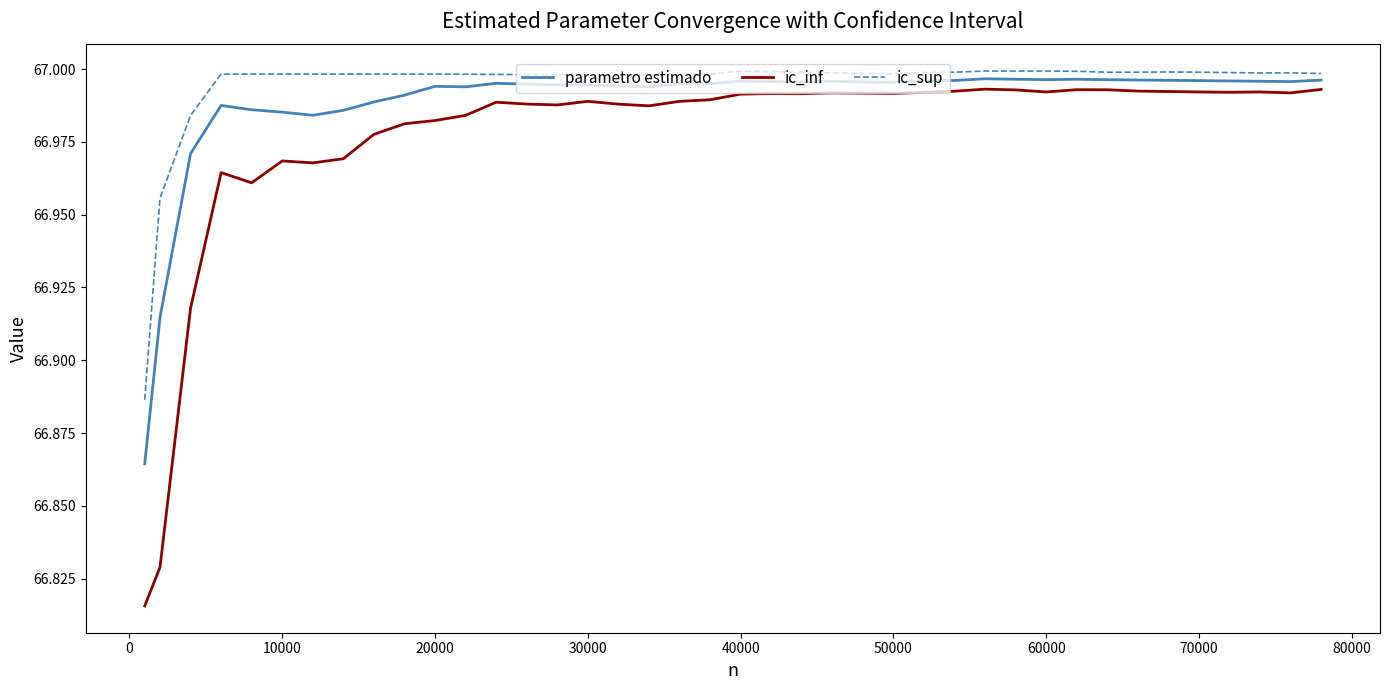

Which series has the widest spread of values?

ic_inf